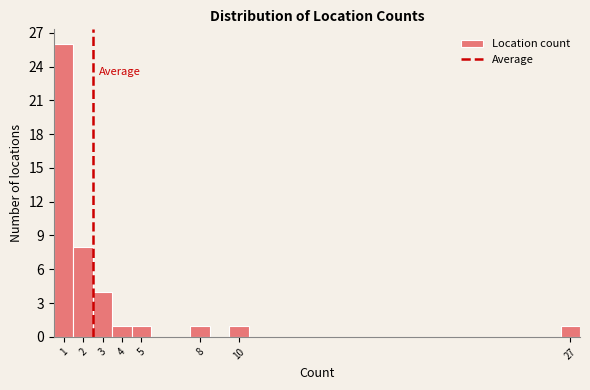

Reading left to right, transcribe this chart: for each bar, give the range it covers on the x-axis and its height. The values are not printed on the chart, so give them approximately, as read against the axis.

0.5 to 1.5: 26
1.5 to 2.5: 8
2.5 to 3.5: 4
3.5 to 4.5: 1
4.5 to 5.5: 1
5.5 to 6.5: 0
6.5 to 7.5: 0
7.5 to 8.5: 1
8.5 to 9.5: 0
9.5 to 10.5: 1
10.5 to 11.5: 0
11.5 to 12.5: 0
12.5 to 13.5: 0
13.5 to 14.5: 0
14.5 to 15.5: 0
15.5 to 16.5: 0
16.5 to 17.5: 0
17.5 to 18.5: 0
18.5 to 19.5: 0
19.5 to 20.5: 0
20.5 to 21.5: 0
21.5 to 22.5: 0
22.5 to 23.5: 0
23.5 to 24.5: 0
24.5 to 25.5: 0
25.5 to 26.5: 0
26.5 to 27.5: 1